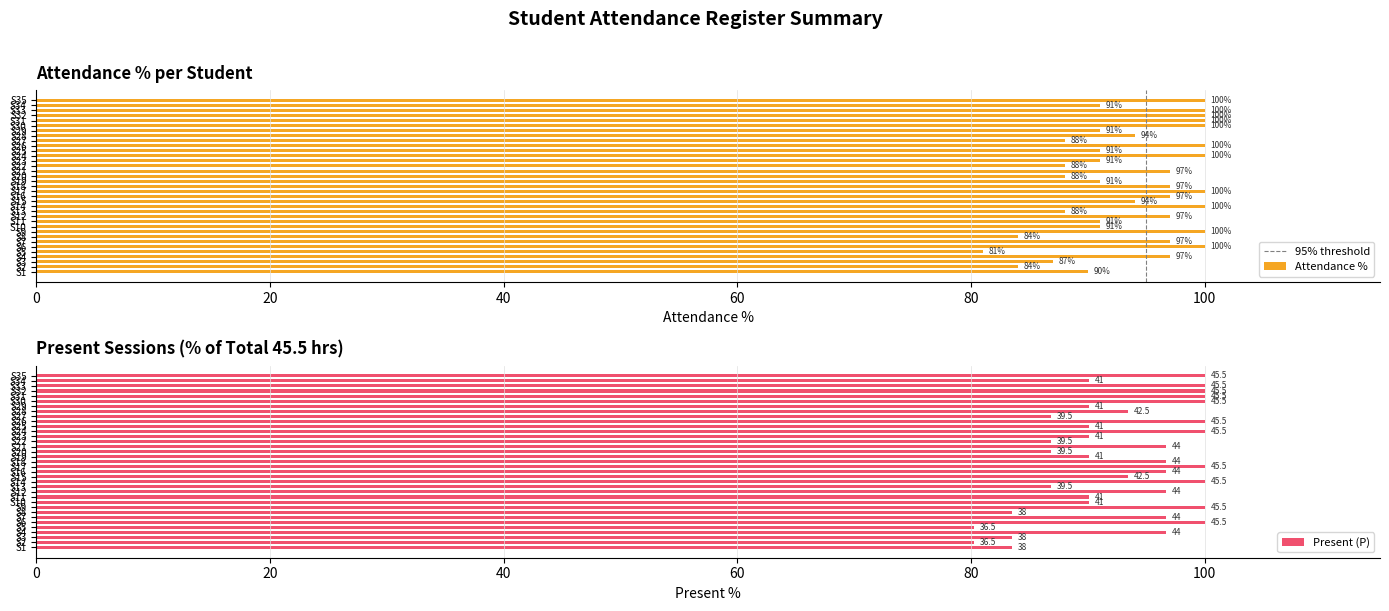

Which series has the widest spread of values?

Present (P)